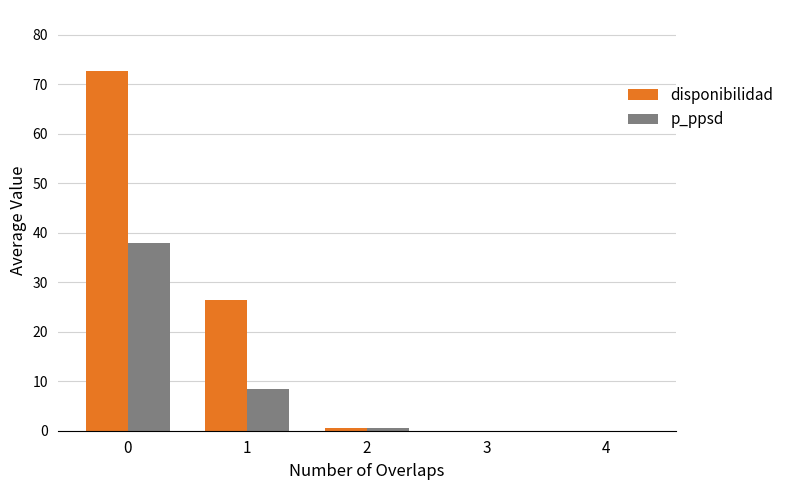

What is the sum of all p_ppsd values?

46.9